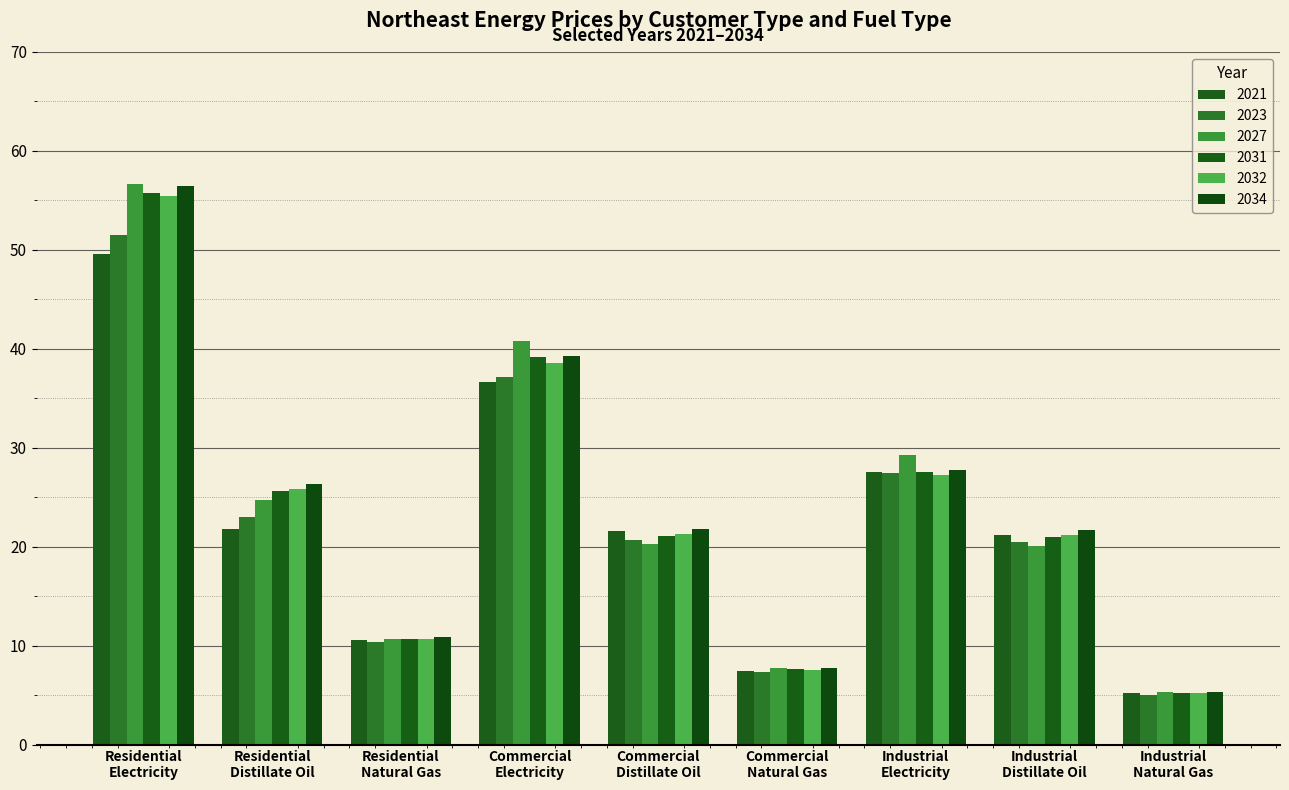

What is the difference between the second highest and second lowest values in the 2021 series?

29.3